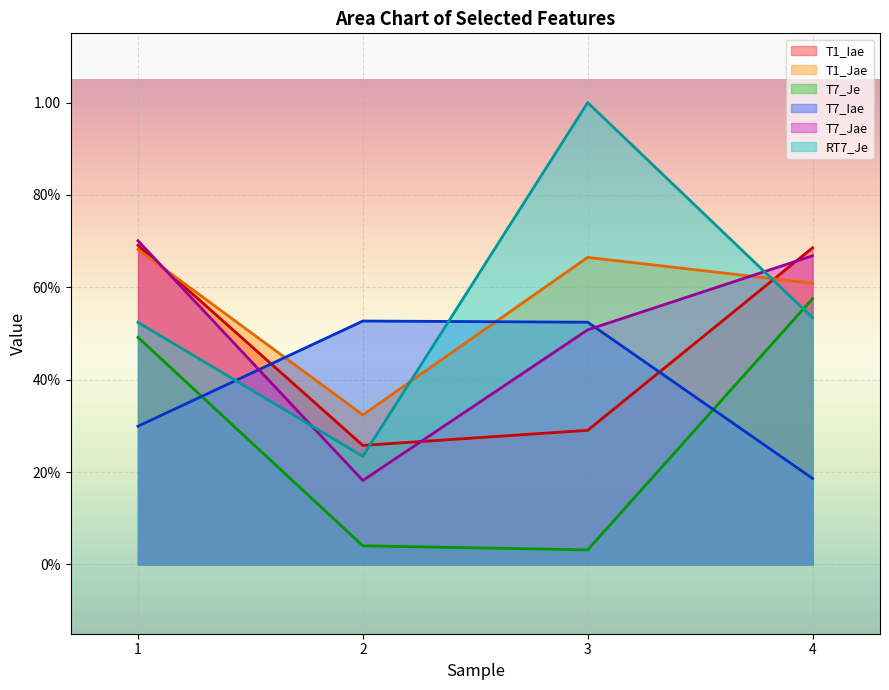

At which label is T7_Iae closest to 0?

4